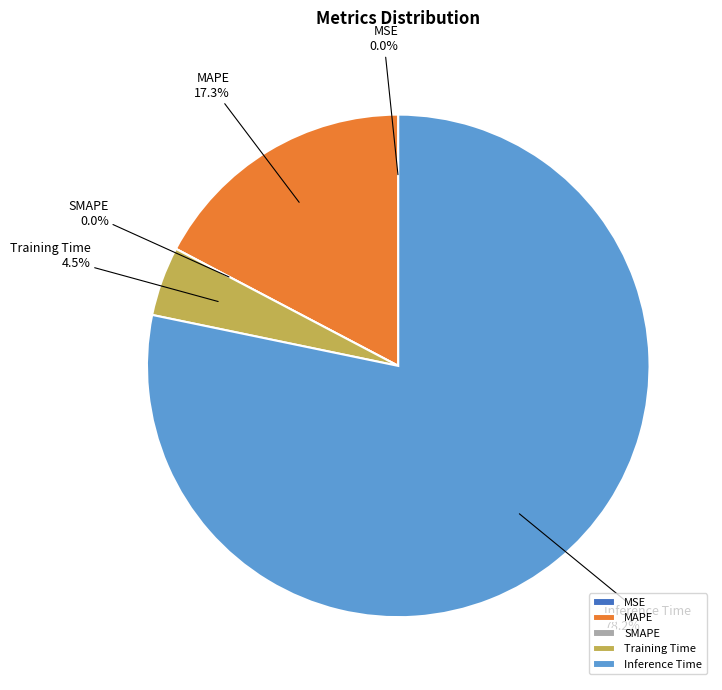

What portion of the pie excludes Inference Time?

21.8%